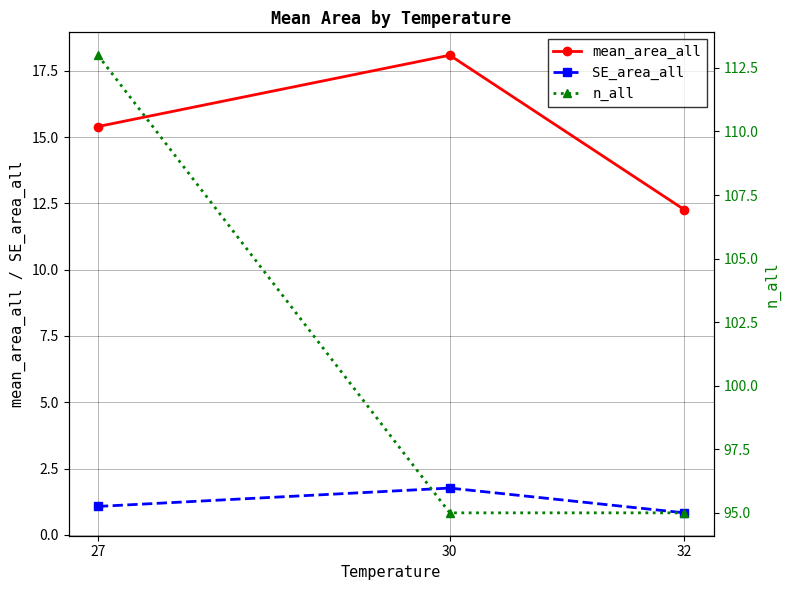

What is the value of the SE_area_all point at the 2nd from the left?

1.8